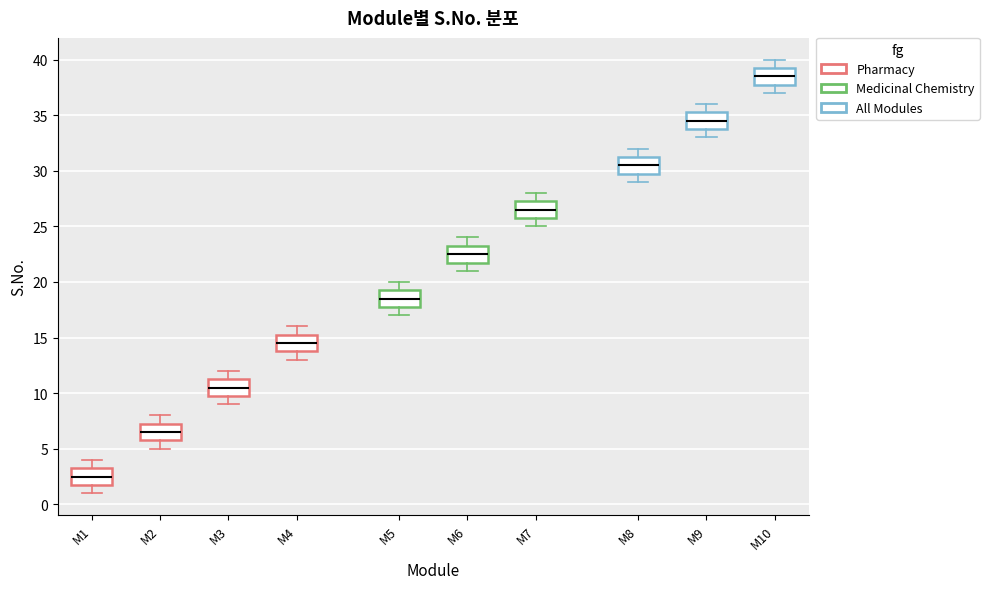

Which box's median line is the highest?

M10